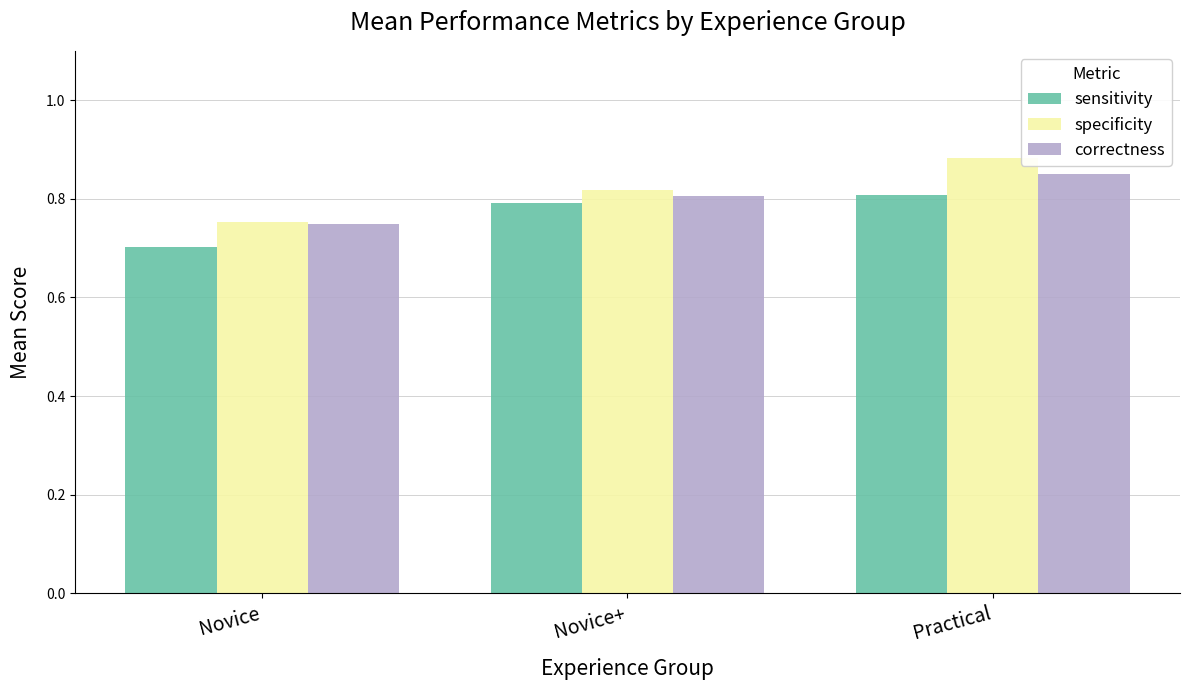

At which label is sensitivity closest to 0?

Novice